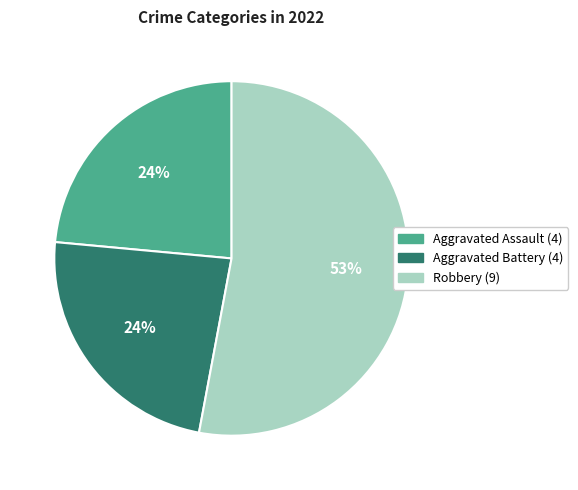

To the nearest percent, what is the average slice percentage?

33%